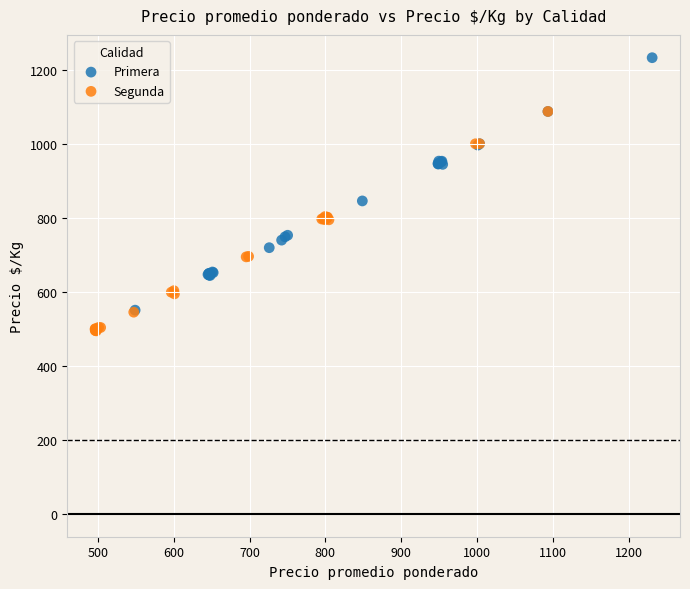

What are all the series names shown in the legend?

Primera, Segunda